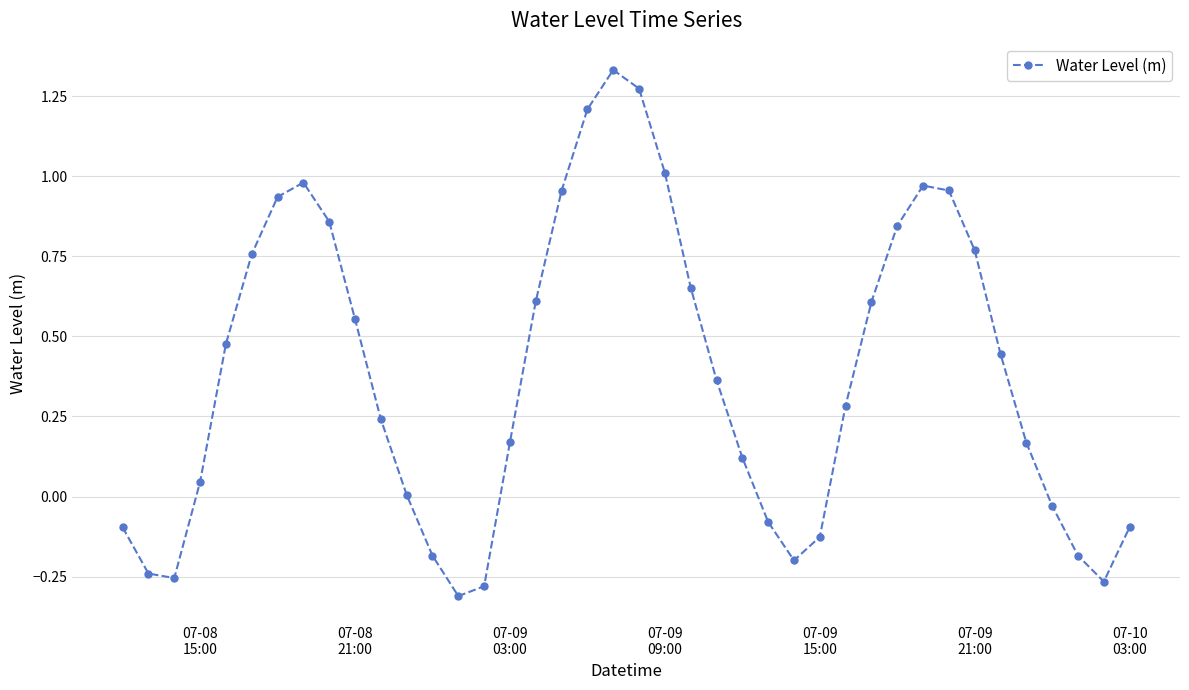

What is the difference between the maximum and minimum values?

1.6